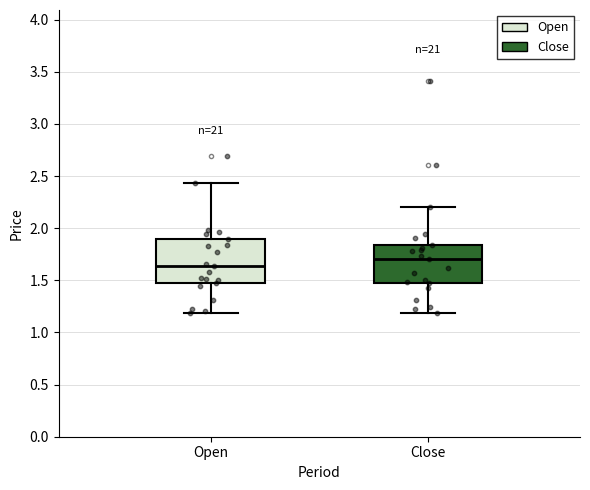

Reading left to right, transcribe this box plot: for each box, give where its median line is, the range the box spans, and where its two whiskers end, as read against the y-axis. The values are not printed on the chart, so give them approximately, as read against the axis.

Open: median 1.65, box 1.45 to 1.90, whiskers 1.20 to 2.45
Close: median 1.70, box 1.45 to 1.85, whiskers 1.20 to 2.20